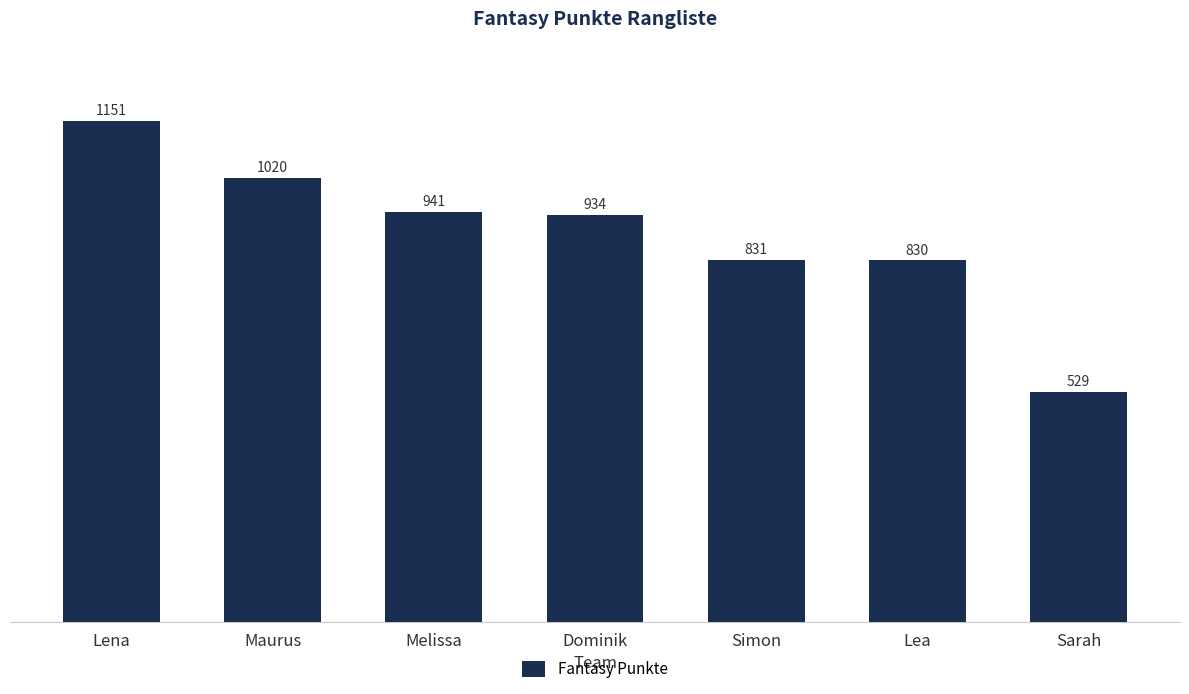

The chart shows a value of 831 at Simon. True or false?

True